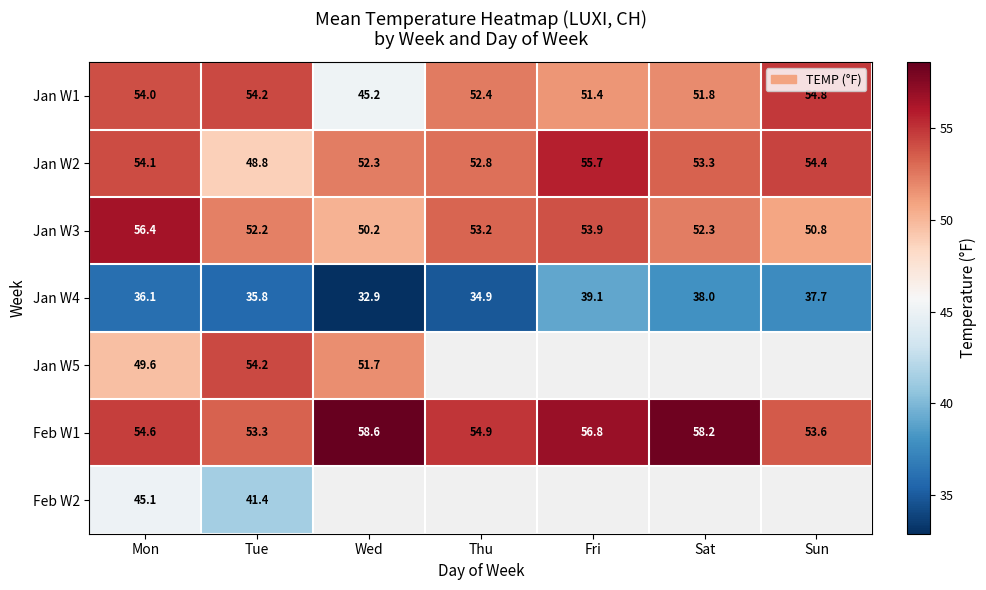

What is the difference between the Jan W2 values at Sat and Sun?

1.1